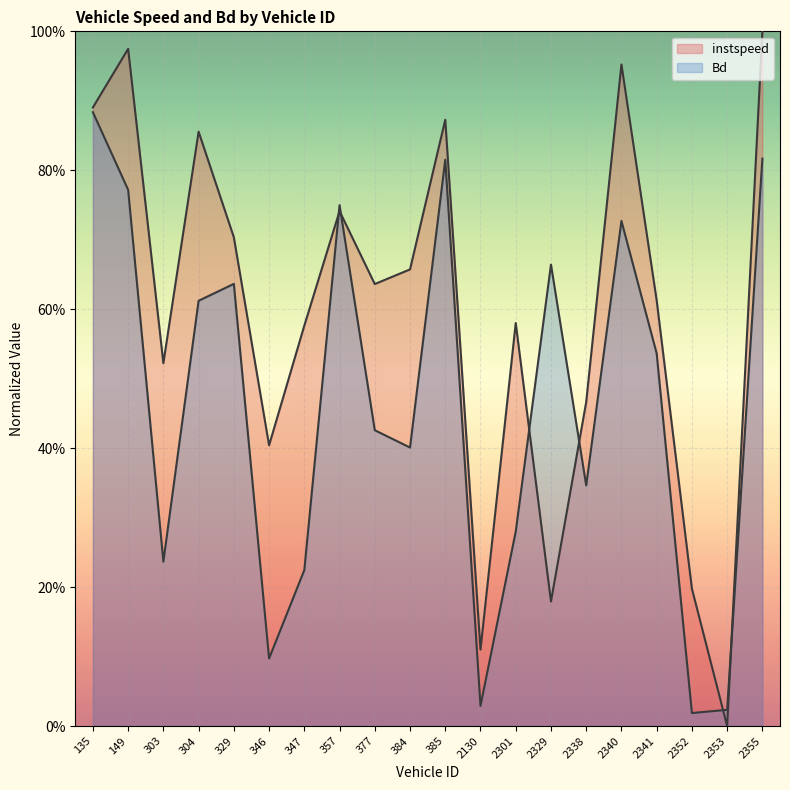

At 135, list the series in order from largest to smallest.

instspeed, Bd